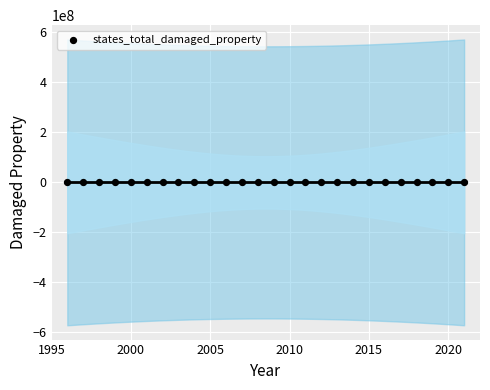

What is the range of X values (max minus min)?

25